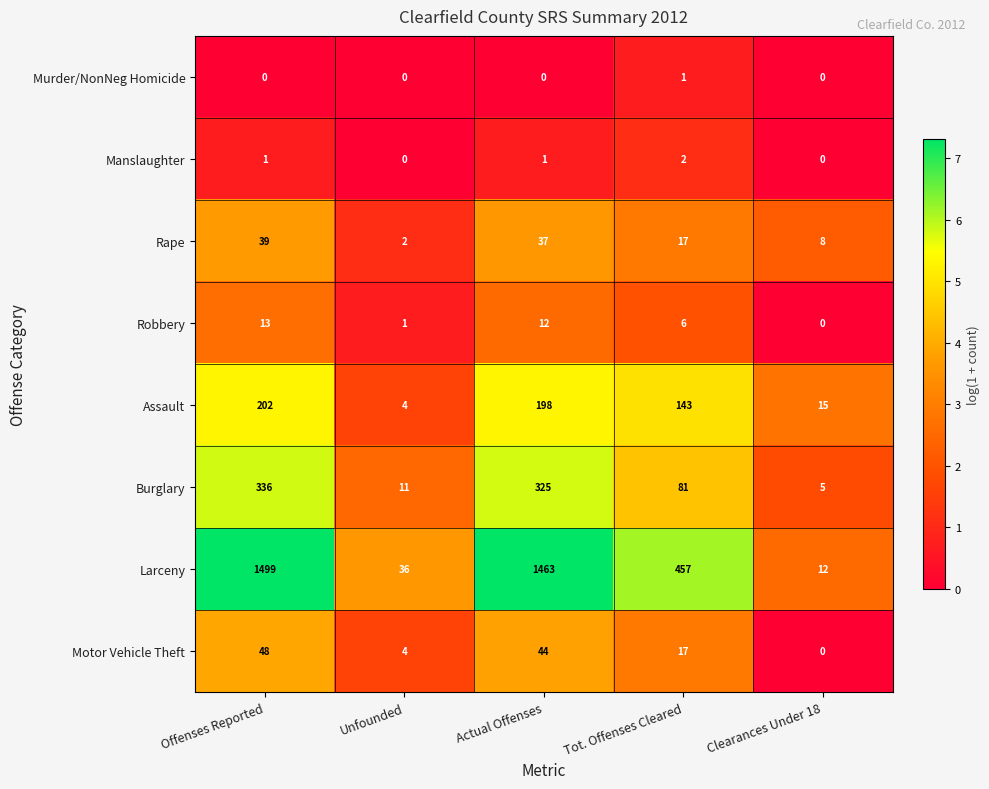

At which category is the sum across all series the highest?

Offenses Reported